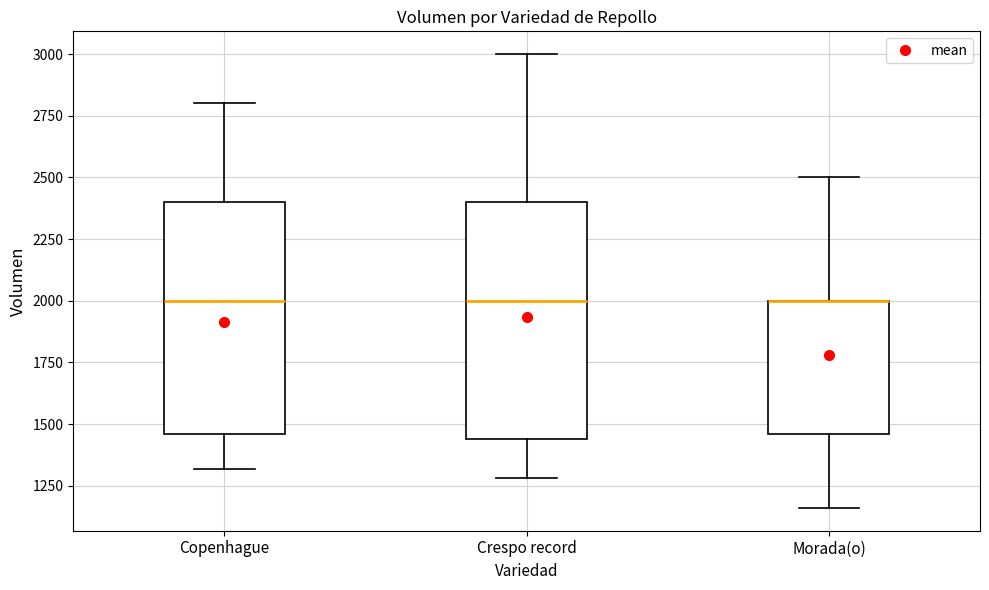

Reading left to right, transcribe this box plot: for each box, give where its median line is, the range the box spans, and where its two whiskers end, as read against the y-axis. The values are not printed on the chart, so give them approximately, as read against the axis.

Copenhague: median 2000, box 1450 to 2400, whiskers 1300 to 2800
Crespo record: median 2000, box 1450 to 2400, whiskers 1300 to 3000
Morada(o): median 2000 (drawn on the box's upper edge), box 1450 to 2000, whiskers 1150 to 2500